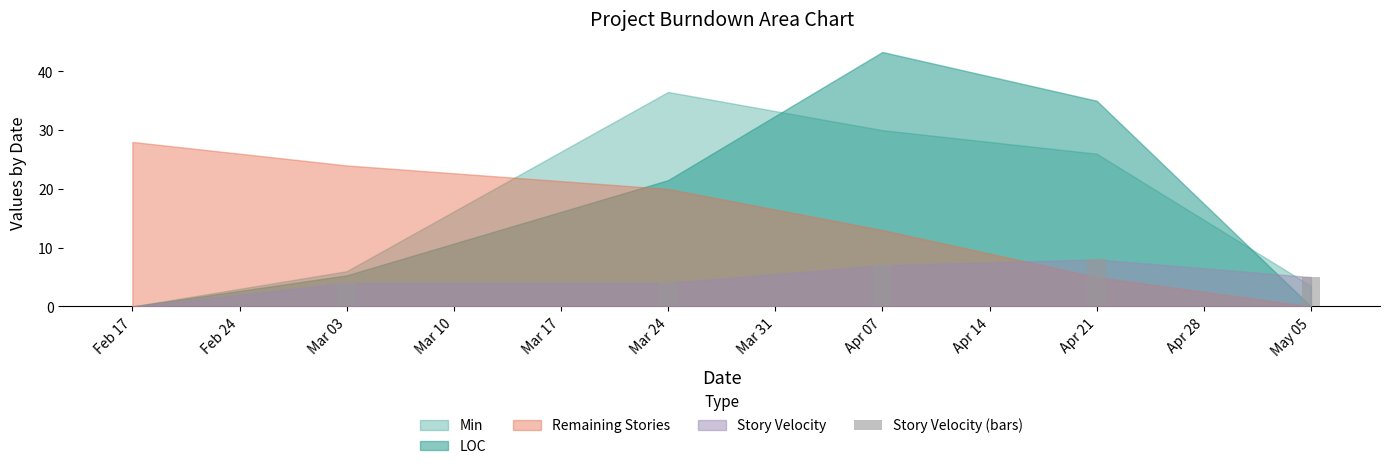

What is the change in value from Mar 24 to May 05?

+1